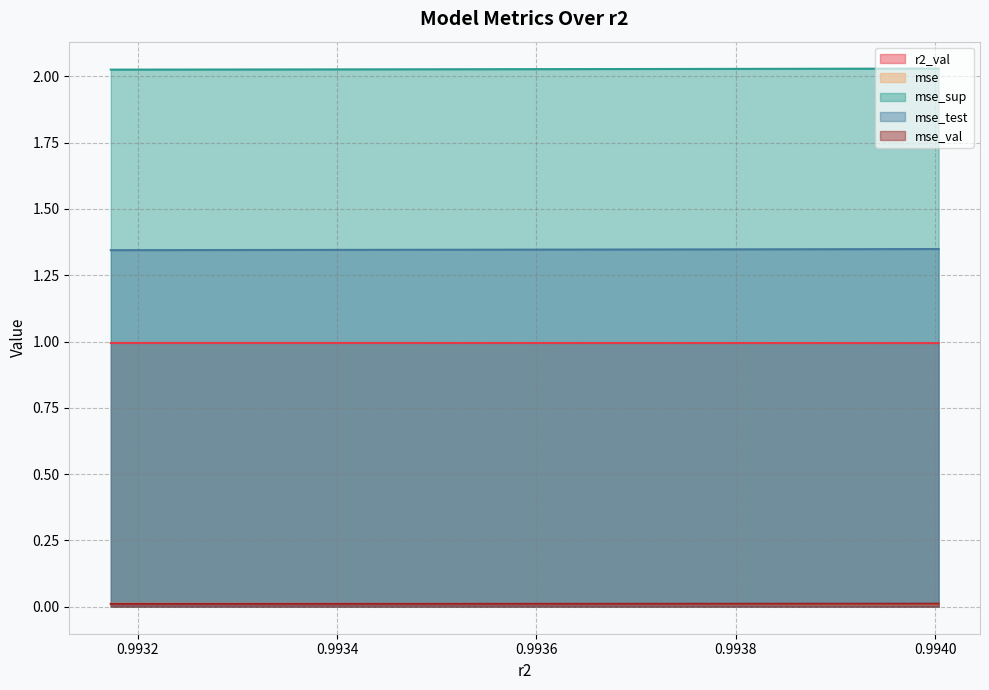

True or false: mse_val and mse intersect in this chart.

True